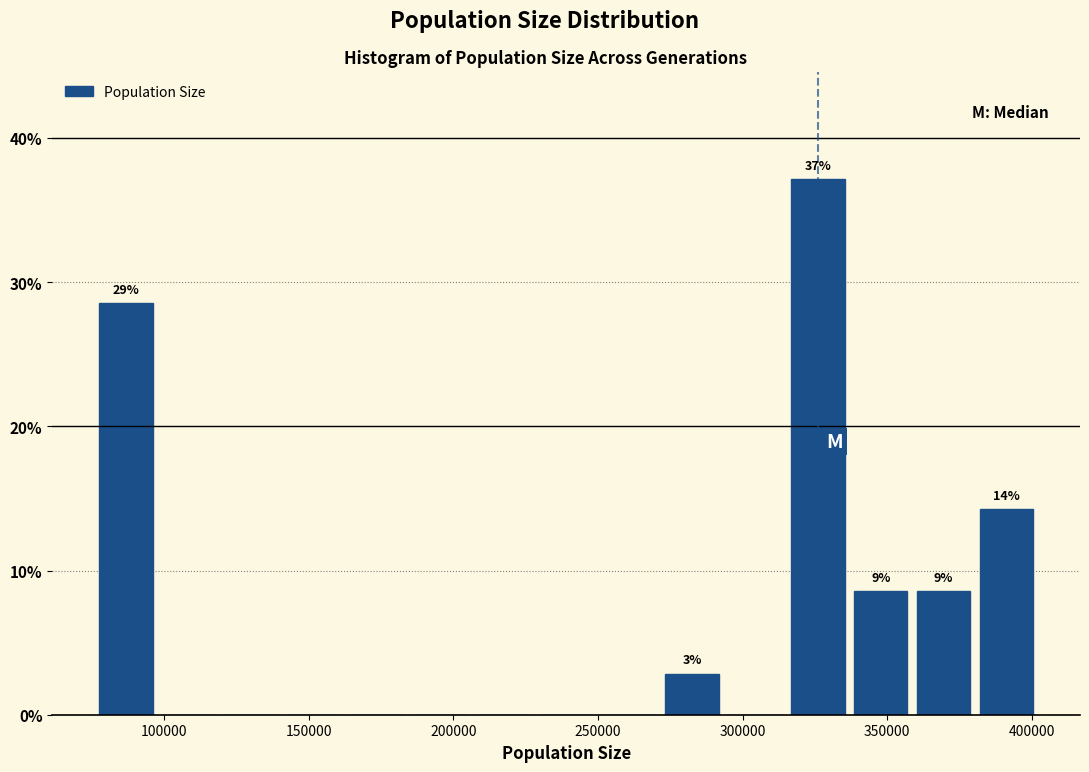

Which range on the x-axis has the tallest bar?

315000 to 340000